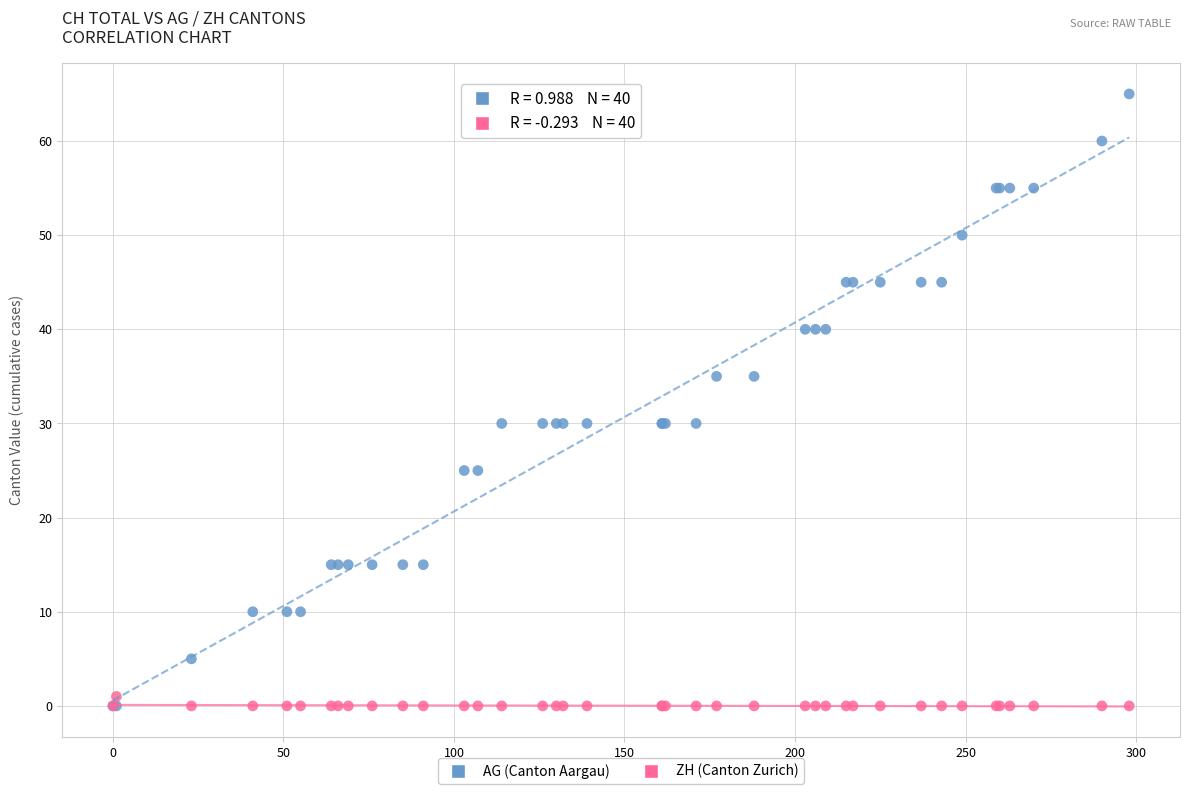

Which series has the widest spread of Y values?

AG (Canton Aargau)